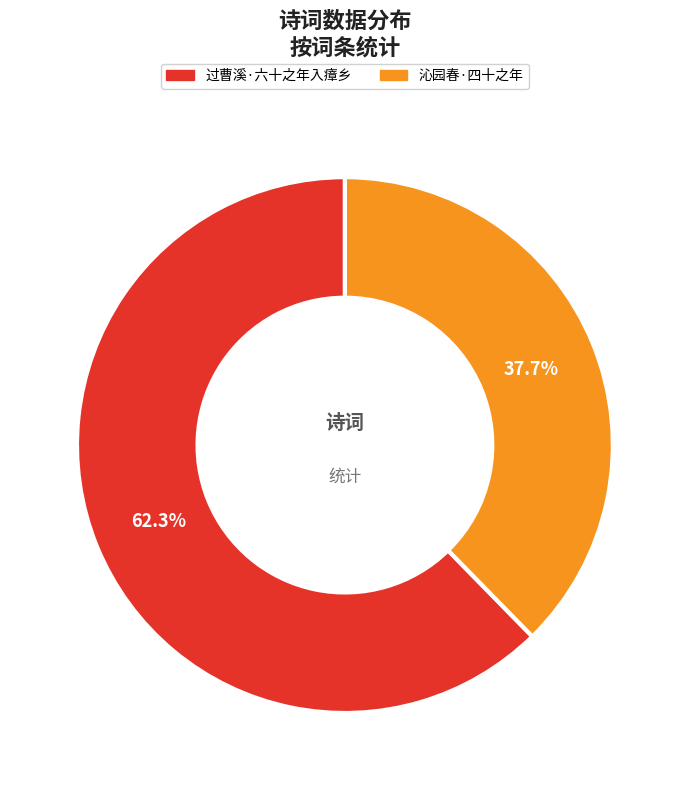

Combined, what portion of the pie is 过曹溪·六十之年入瘴乡 and 沁园春·四十之年?

100.0%